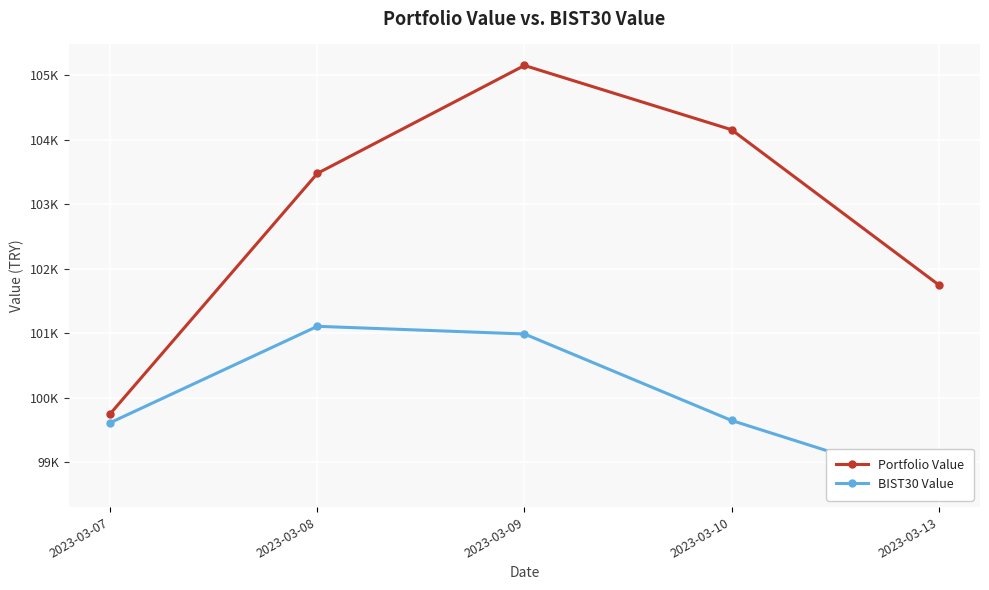

What is the smallest value displayed?

98625.6